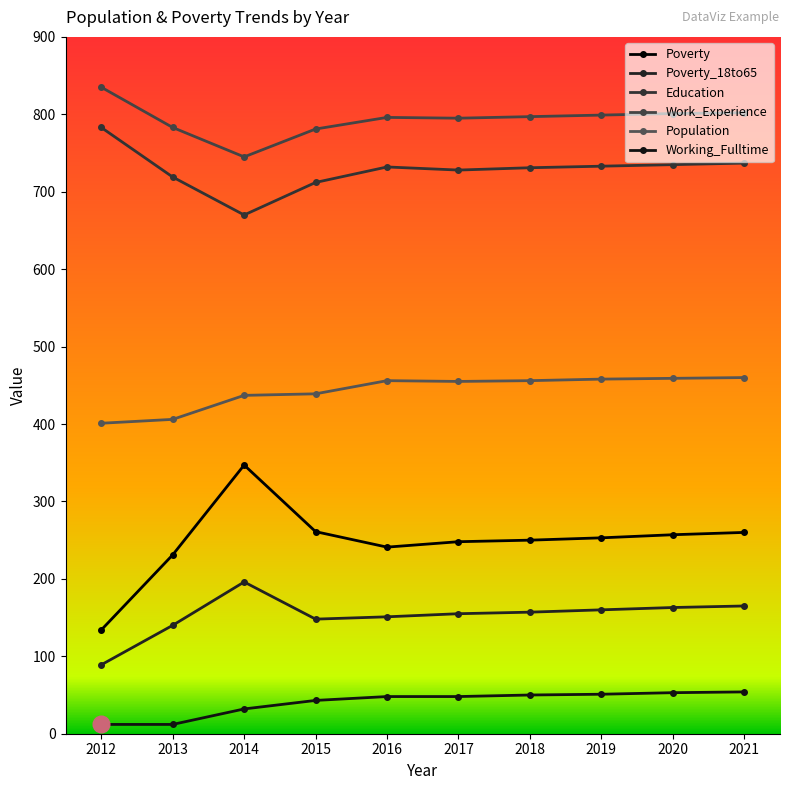

At how many categories does at least one series exceed 626?

10